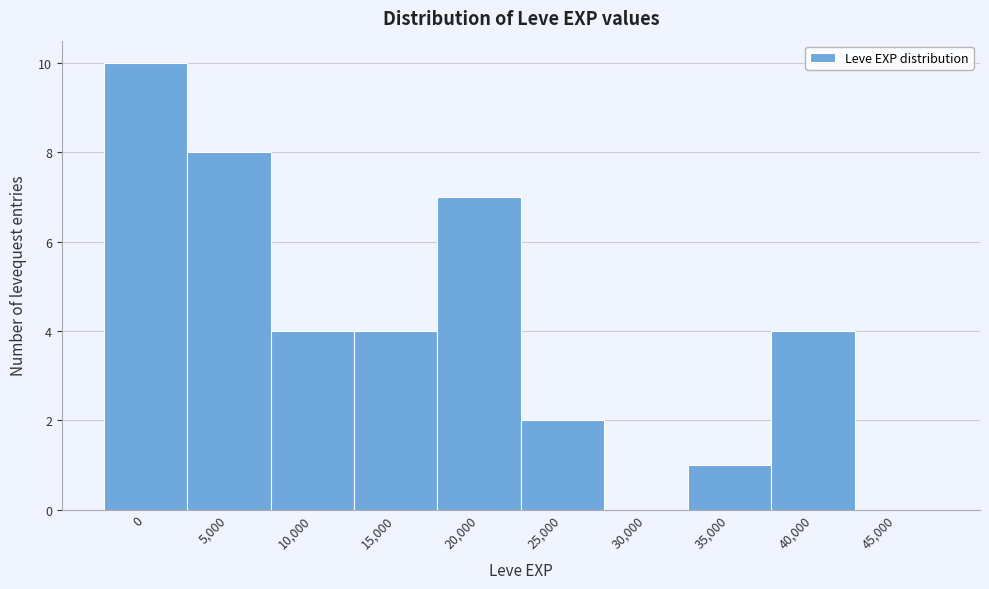

Reading left to right, extract all data points from this chart.

0=10	5,000=8	10,000=4	15,000=4	20,000=7	25,000=2	30,000=0	35,000=1	40,000=4	45,000=0